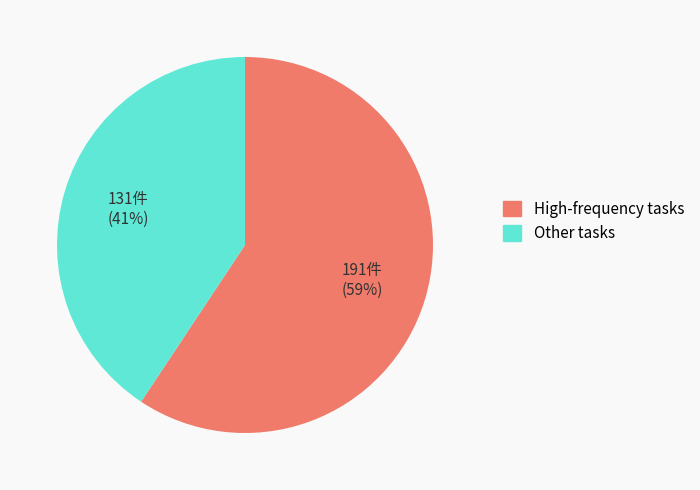

True or false: High-frequency tasks accounts for 67% of the total.

False